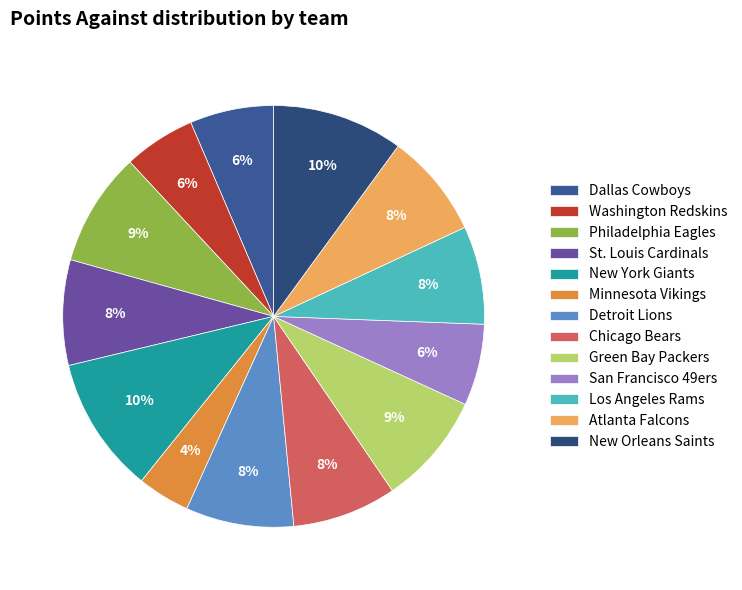

The Philadelphia Eagles slice represents 9% of the pie. True or false?

True